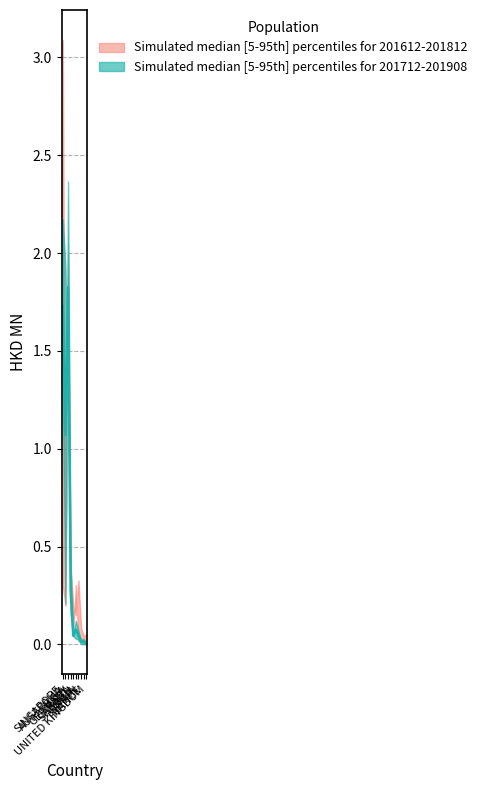

The 201612 series shows 0.1 at FRANCE. True or false?

False